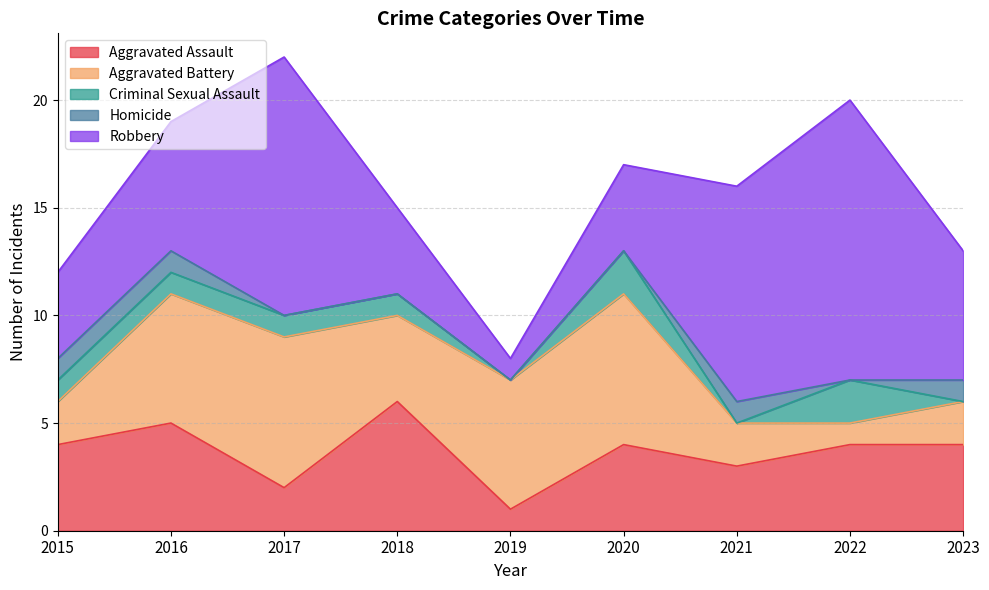

How many Aggravated Battery values are between 2 and 6?

6